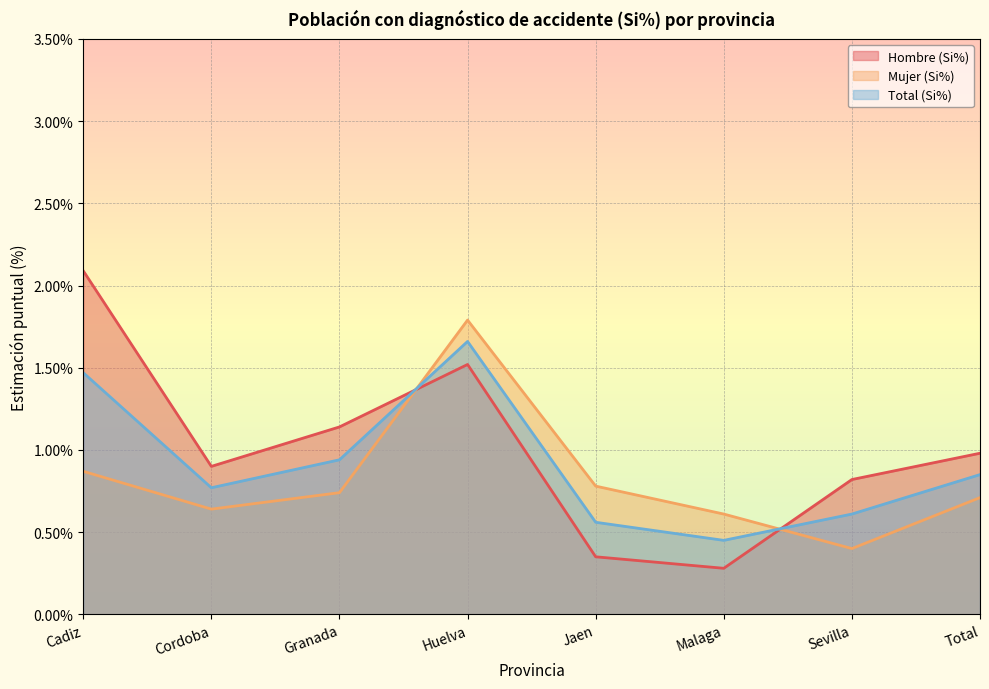

At which label is Mujer (Si%) closest to 1?

Cadiz